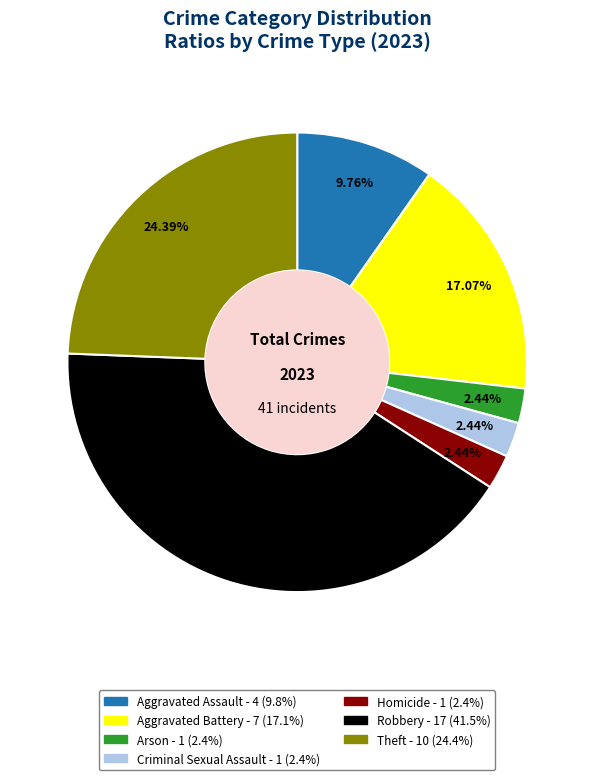

Does Criminal Sexual Assault account for over 50% of the chart?

No